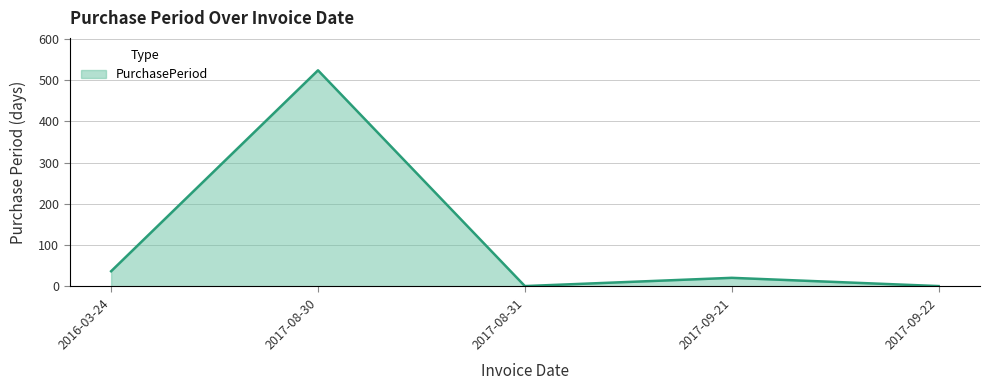

Does the chart display data point markers on the line(s)?

No